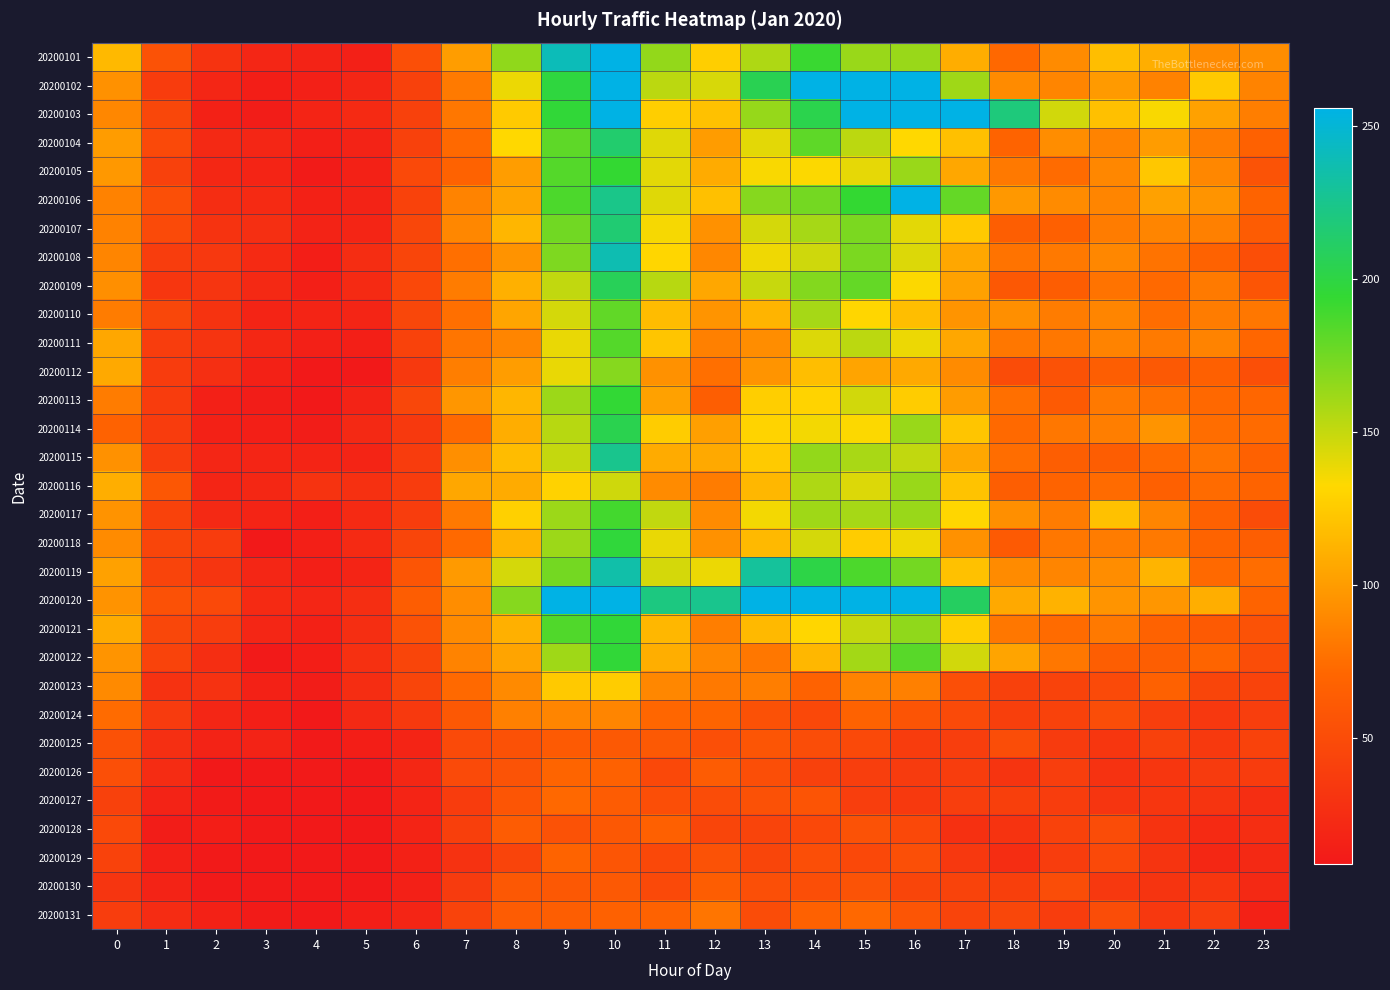

Rank the series at 15 from highest to lowest value.

20200103, 20200120, 20200102, 20200106, 20200119, 20200109, 20200107, 20200108, 20200101, 20200122, 20200117, 20200115, 20200104, 20200111, 20200121, 20200113, 20200116, 20200105, 20200114, 20200110, 20200118, 20200112, 20200123, 20200131, 20200124, 20200130, 20200128, 20200125, 20200129, 20200126, 20200127